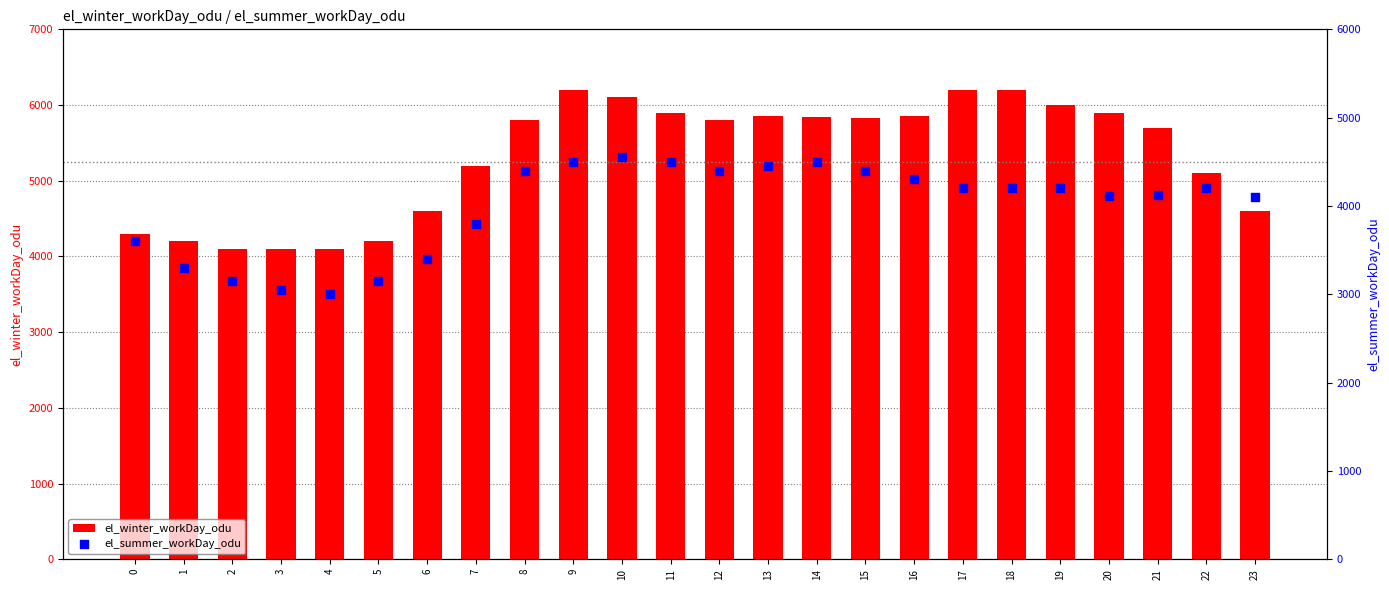

At which category is the sum across all series the highest?

9